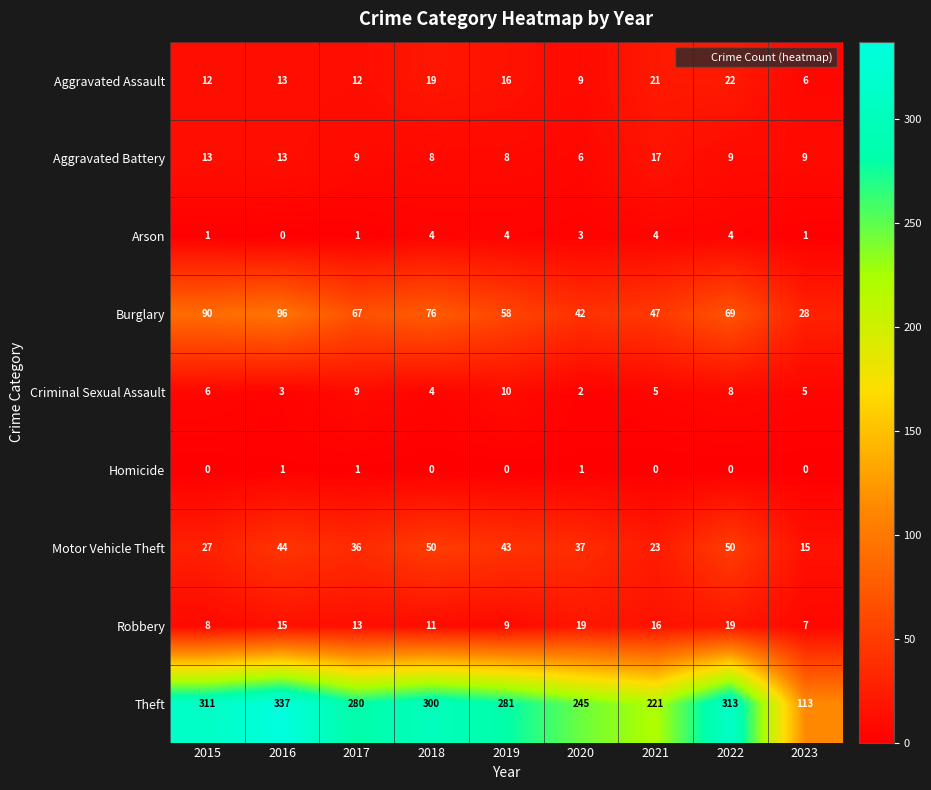

What is the total value across all series at 2022?

494